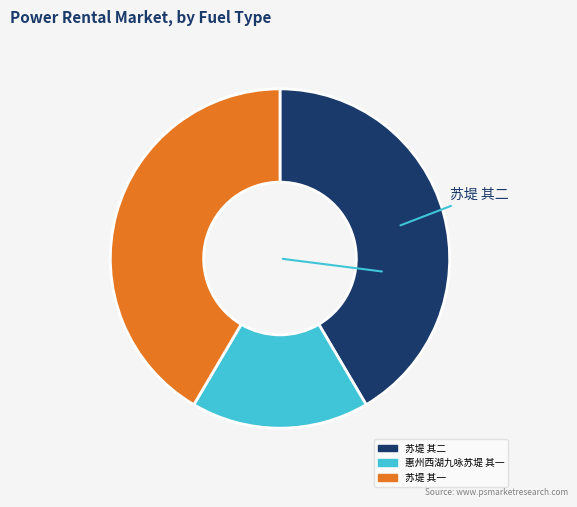

Which category has the smallest portion of the pie?

惠州西湖九咏苏堤 其一